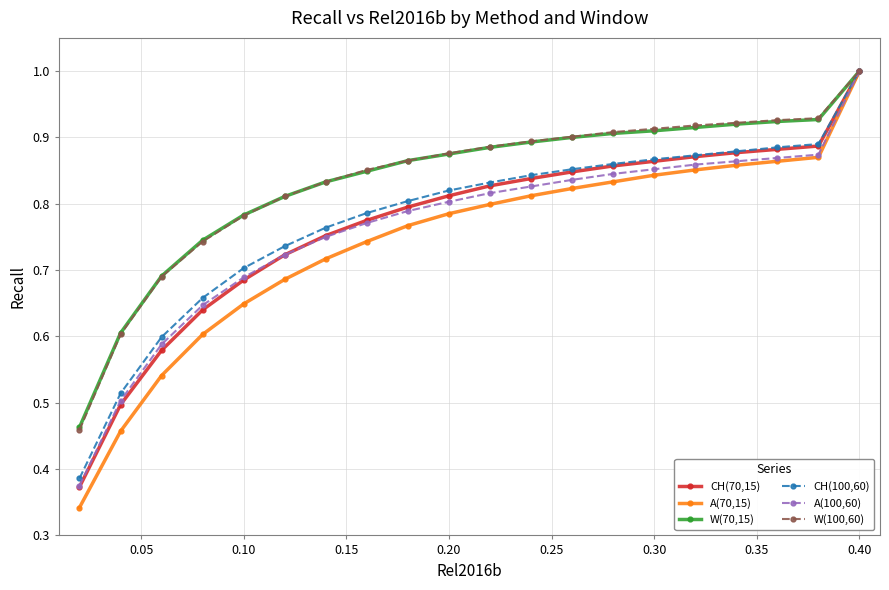

What are all the series names shown in the legend?

CH(70,15), A(70,15), W(70,15), CH(100,60), A(100,60), W(100,60)